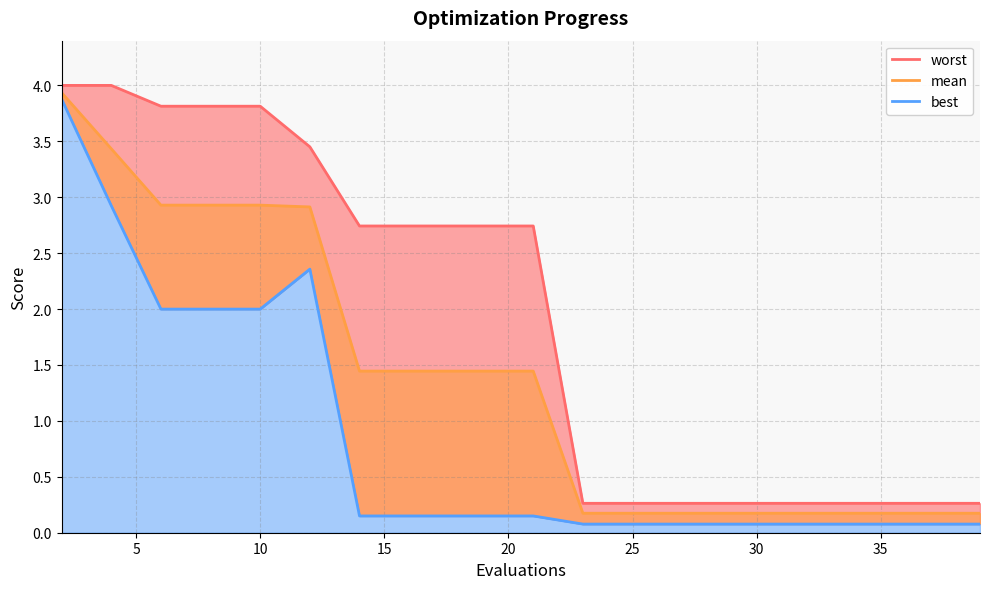

Reading right to left, extract all data points from this chart.

mean: 39=0.2	37=0.2	35=0.2	33=0.2	31=0.2	29=0.2	27=0.2	25=0.2	23=0.2	21=1.4	20=1.4	18=1.4	16=1.4	14=1.4	12=2.9	10=2.9	8=2.9	6=2.9	4=3.4	2=3.9
best: 39=0.1	37=0.1	35=0.1	33=0.1	31=0.1	29=0.1	27=0.1	25=0.1	23=0.1	21=0.2	20=0.2	18=0.2	16=0.2	14=0.2	12=2.4	10=2.0	8=2.0	6=2.0	4=2.9	2=3.9
worst: 39=0.3	37=0.3	35=0.3	33=0.3	31=0.3	29=0.3	27=0.3	25=0.3	23=0.3	21=2.7	20=2.7	18=2.7	16=2.7	14=2.7	12=3.5	10=3.8	8=3.8	6=3.8	4=4.0	2=4.0